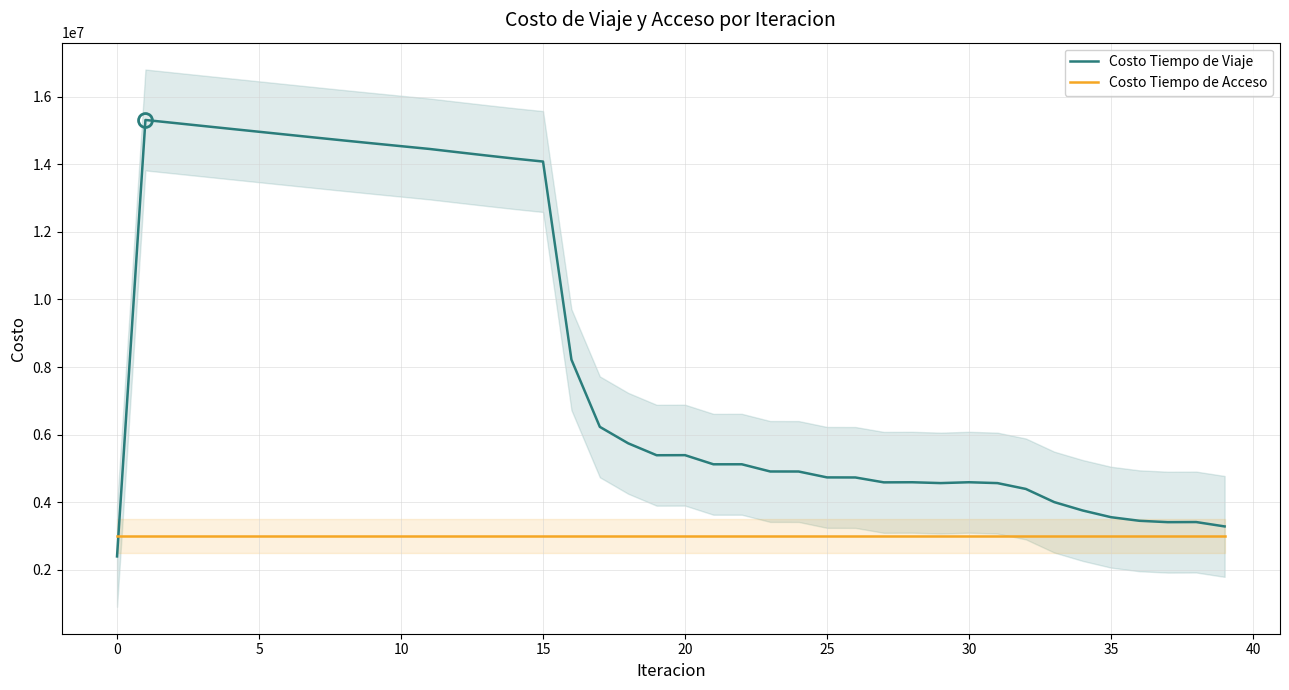

What is the label of the 19th point from the left?

18